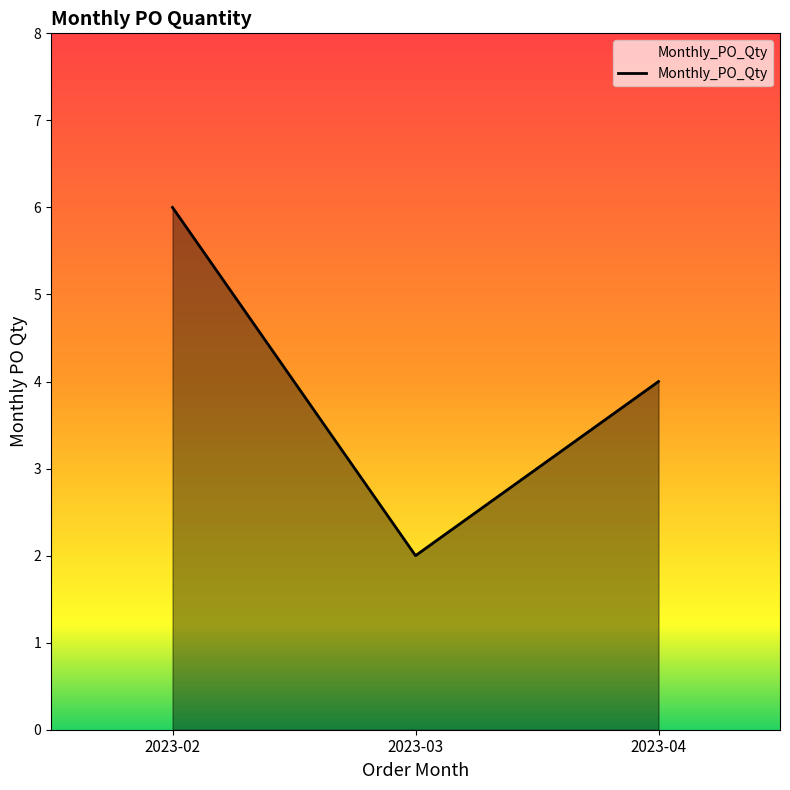

List the labels in order of value, smallest first.

2023-03, 2023-04, 2023-02